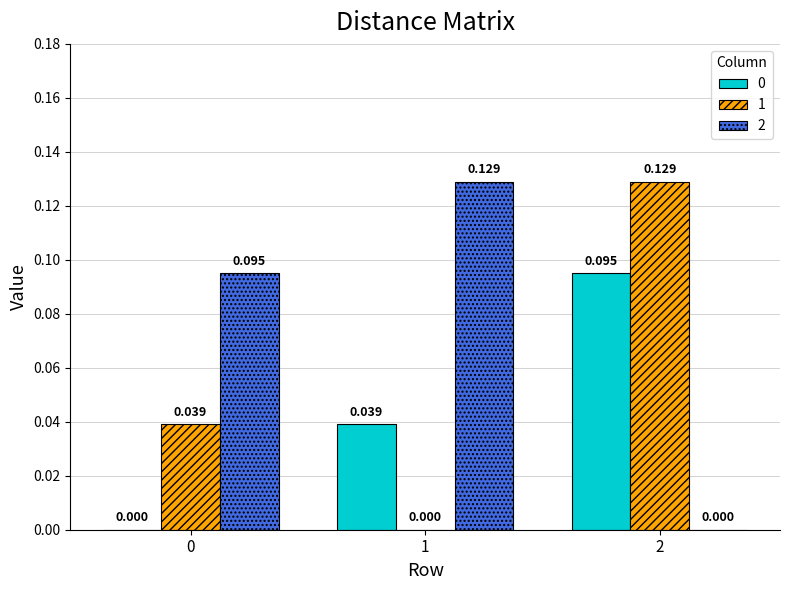

How many groups of bars are there?

3